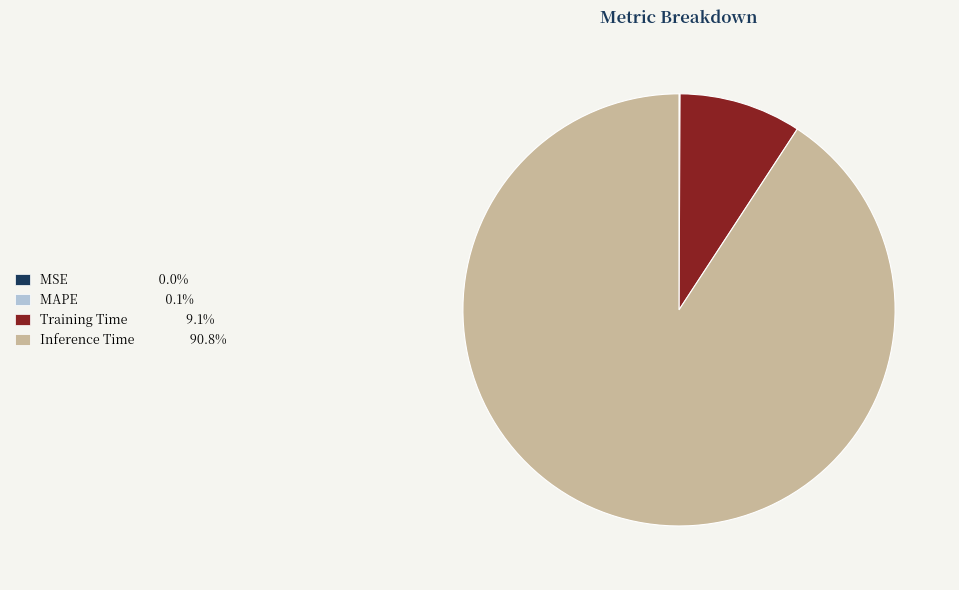

Does Inference Time 90.8% account for over 50% of the chart?

Yes